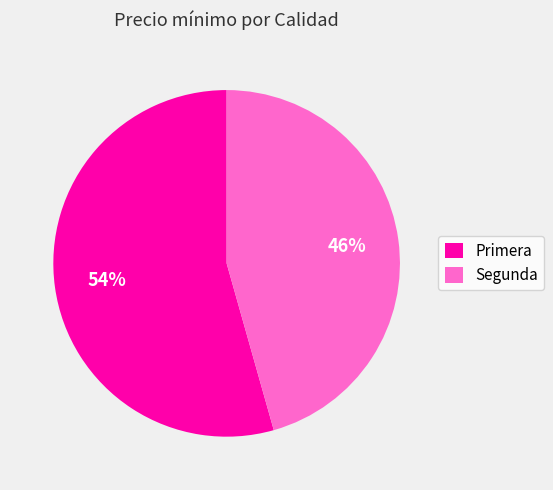

Combined, do Primera and Segunda account for over 50%?

Yes